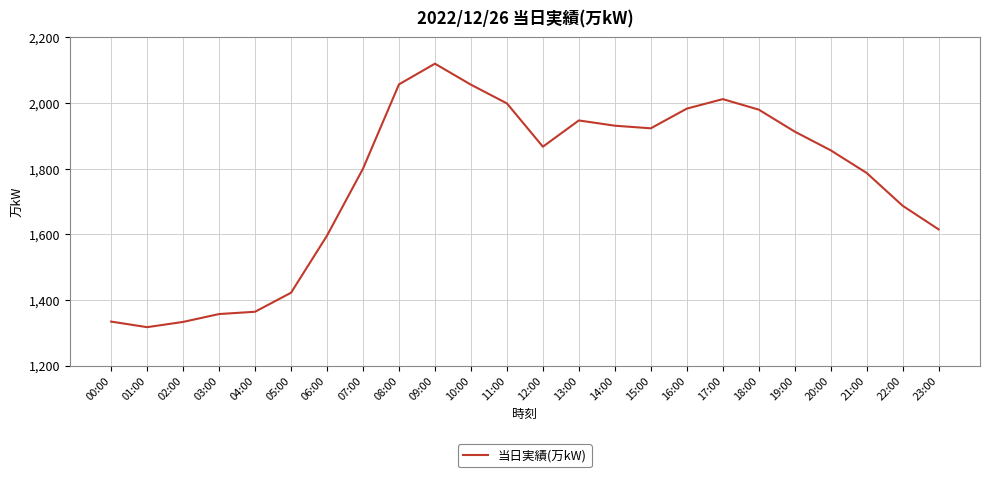

What is the smallest value displayed?

1317